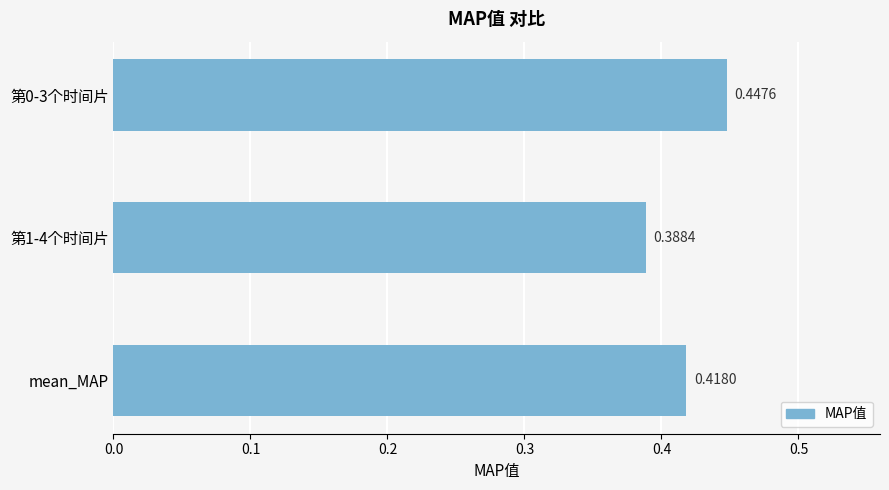

Between 第1-4个时间片 and 第0-3个时间片, which is larger?

第0-3个时间片